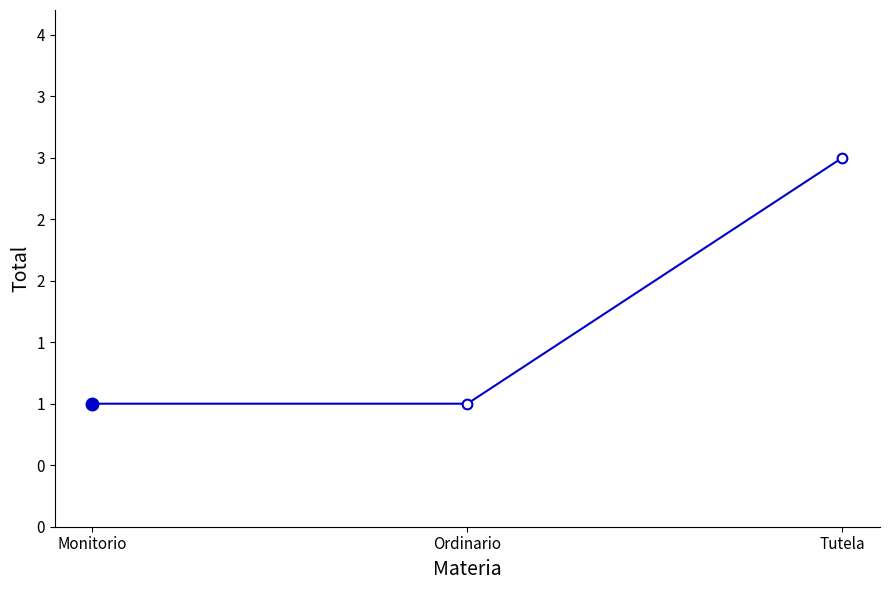

List the labels in order of value, largest first.

Tutela, Monitorio, Ordinario